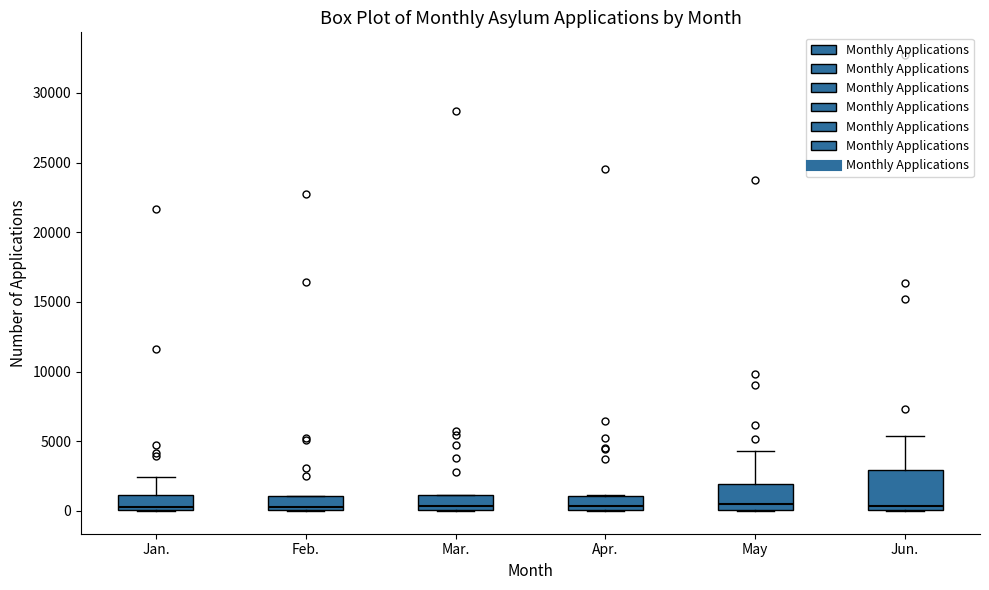

Where is the lower edge of the box for Mar. on the y-axis? The values are not printed on the chart, so give them approximately, as read against the axis.

0